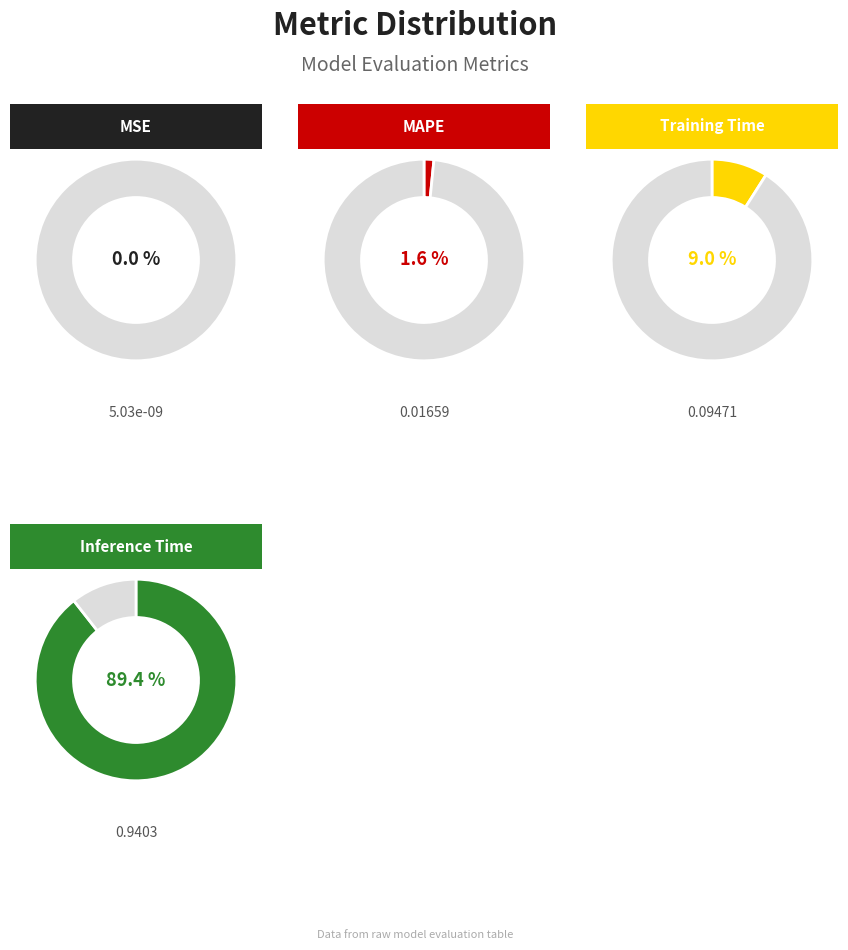

The MAPE slice represents 2% of the pie. True or false?

True